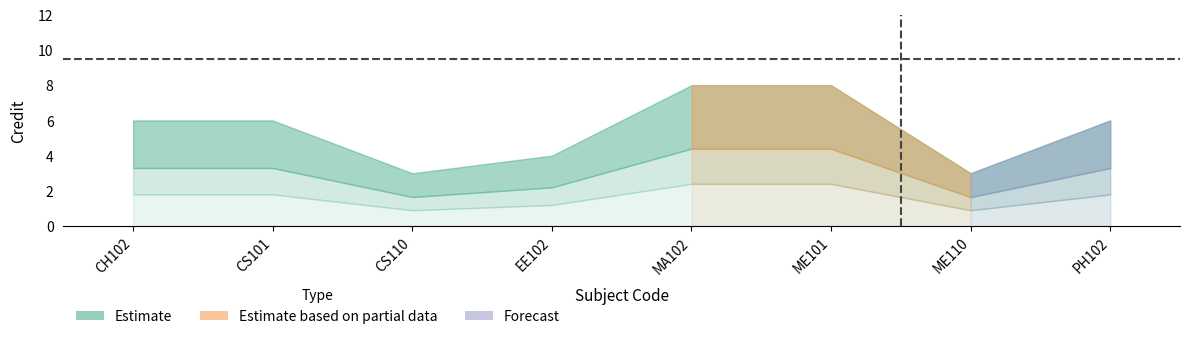

True or false: the data shows 1 at PH102.

False